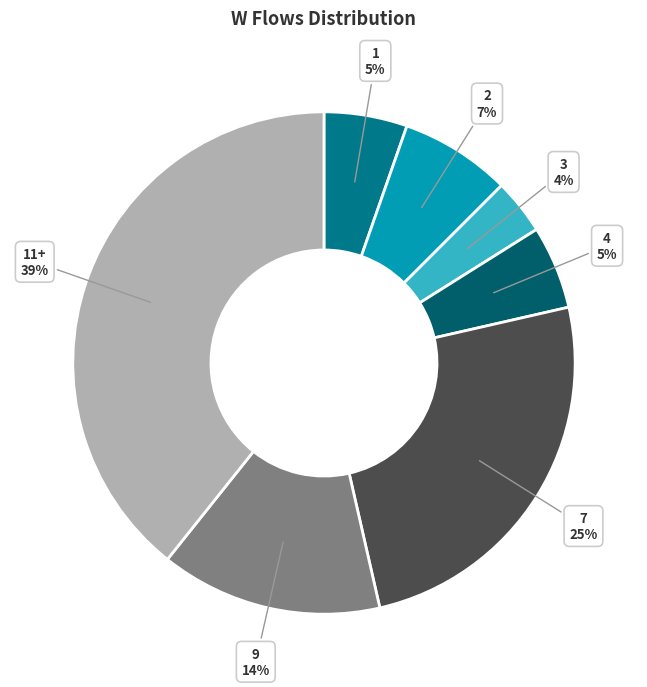

Combined, do 7 and 1 account for over 50%?

No